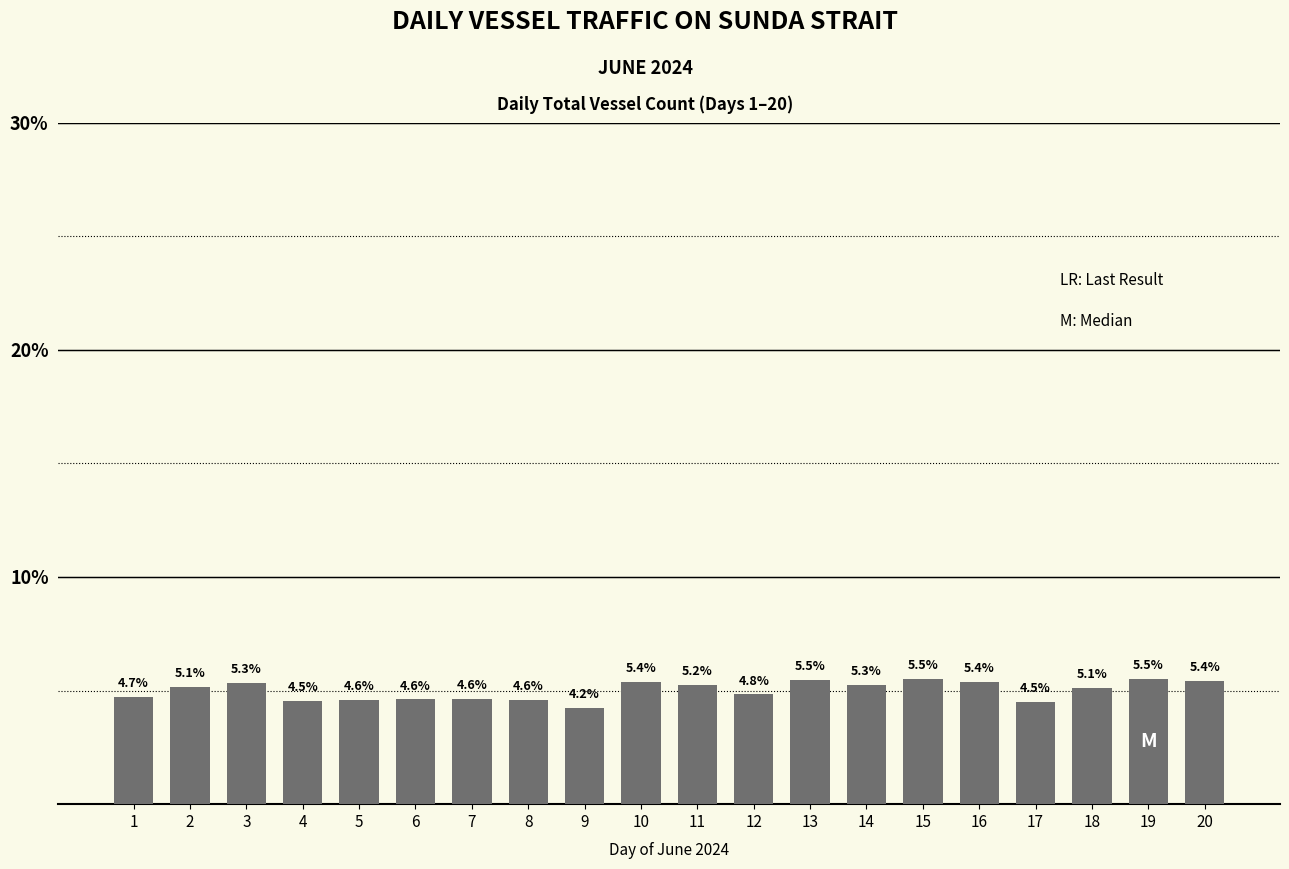

Where does the data first go above 5?

2